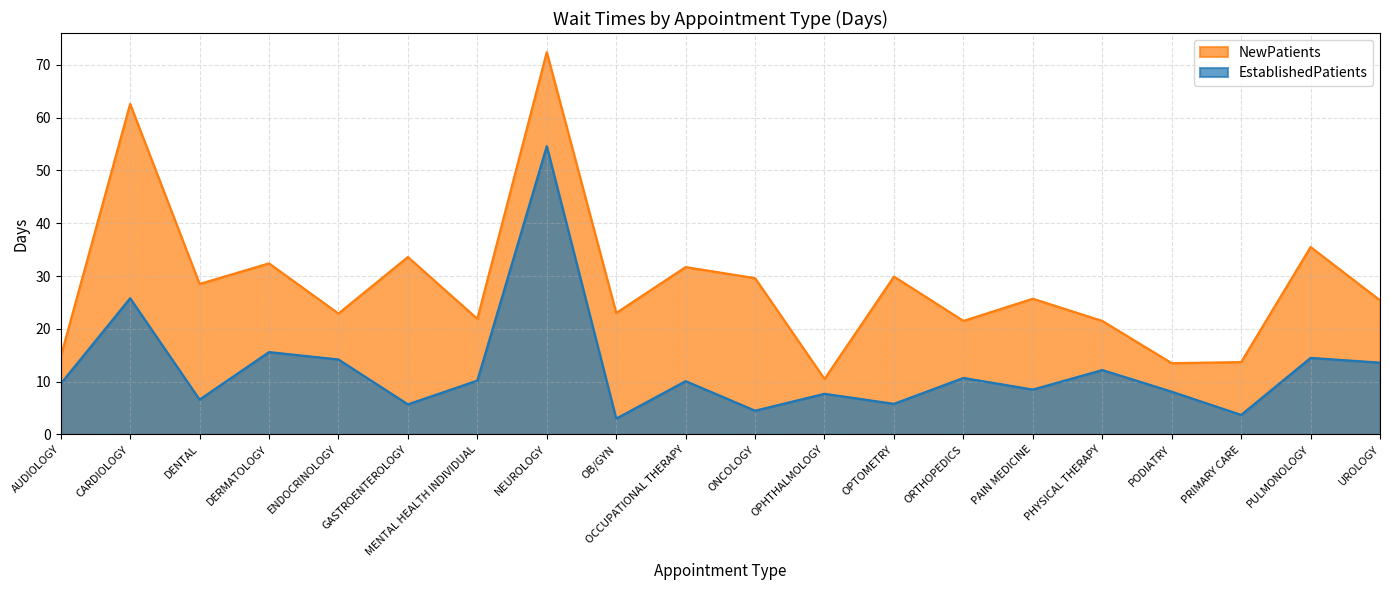

What is the value of the EstablishedPatients point at the 7th from the left?

10.2